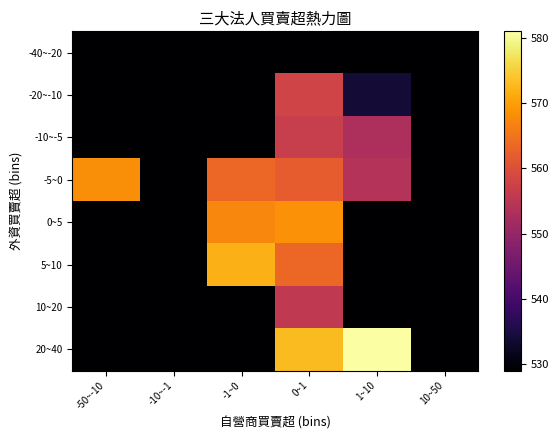

Reading left to right, extract all data points from this chart.

-40~-20: -50~-10=0.0	-10~-1=0.0	-1~0=0.0	0~1=0.0	1~10=0.0	10~50=0.0
-20~-10: -50~-10=0.0	-10~-1=0.0	-1~0=0.0	0~1=558.0	1~10=534.0	10~50=0.0
-10~-5: -50~-10=0.0	-10~-1=0.0	-1~0=0.0	0~1=556.8	1~10=553.0	10~50=0.0
-5~0: -50~-10=568.0	-10~-1=0.0	-1~0=563.3	0~1=562.1	1~10=554.0	10~50=0.0
0~5: -50~-10=529.0	-10~-1=0.0	-1~0=567.3	0~1=568.5	1~10=0.0	10~50=0.0
5~10: -50~-10=0.0	-10~-1=0.0	-1~0=572.0	0~1=563.4	1~10=0.0	10~50=0.0
10~20: -50~-10=0.0	-10~-1=0.0	-1~0=0.0	0~1=555.7	1~10=0.0	10~50=0.0
20~40: -50~-10=0.0	-10~-1=0.0	-1~0=0.0	0~1=573.0	1~10=581.0	10~50=0.0